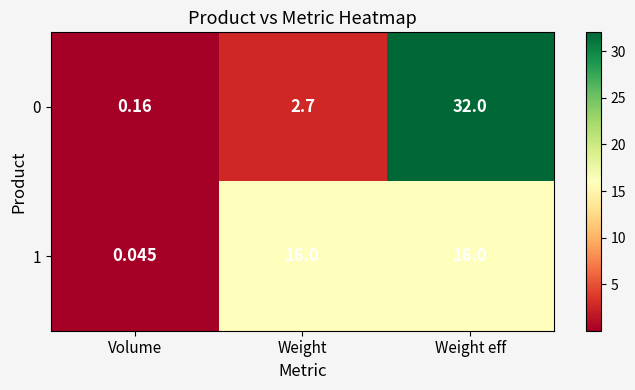

Count the number of data series in this chart.

2